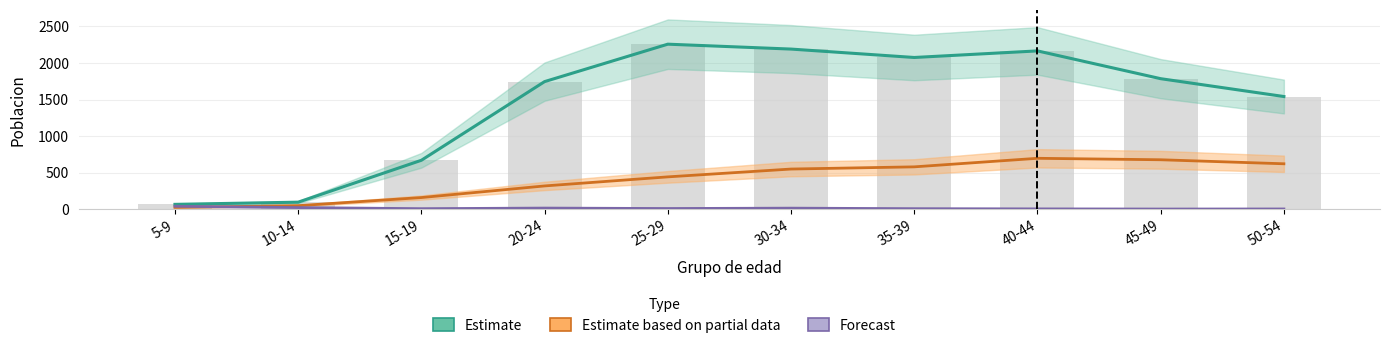

Where does the Estimate series first go above 1786?

25-29